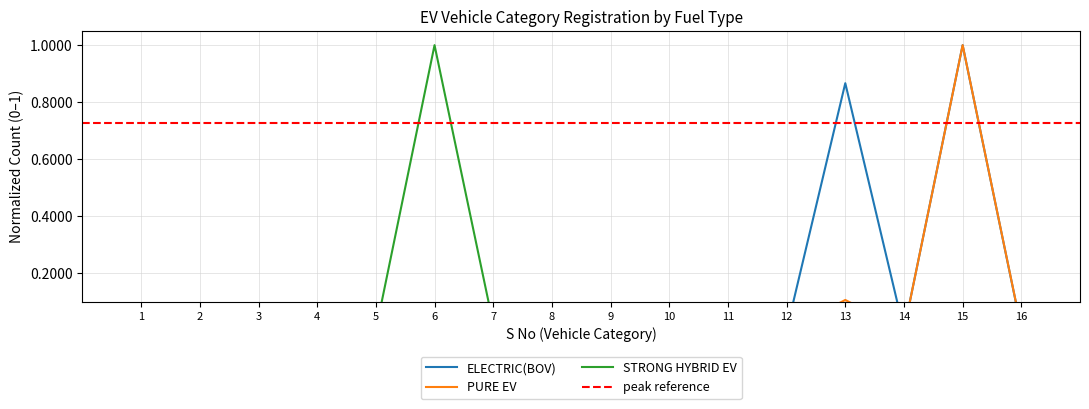

Reading left to right, list all the values displayed in this chart.

ELECTRIC(BOV): 1=0.0	2=0.0	3=0.0	4=0.0	5=0.0	6=0.1	7=0.0	8=0.0	9=0.0	10=0.0	11=0.0	12=0.0	13=0.9	14=0.0	15=1.0	16=0.0
PURE EV: 1=0.0	2=0.0	3=0.0	4=0.0	5=0.0	6=0.0	7=0.0	8=0.0	9=0.0	10=0.0	11=0.0	12=0.0	13=0.1	14=0.0	15=1.0	16=0.0
STRONG HYBRID EV: 1=0.0	2=0.0	3=0.0	4=0.0	5=0.0	6=1.0	7=0.0	8=0.0	9=0.0	10=0.0	11=0.0	12=0.0	13=0.0	14=0.0	15=0.0	16=0.0